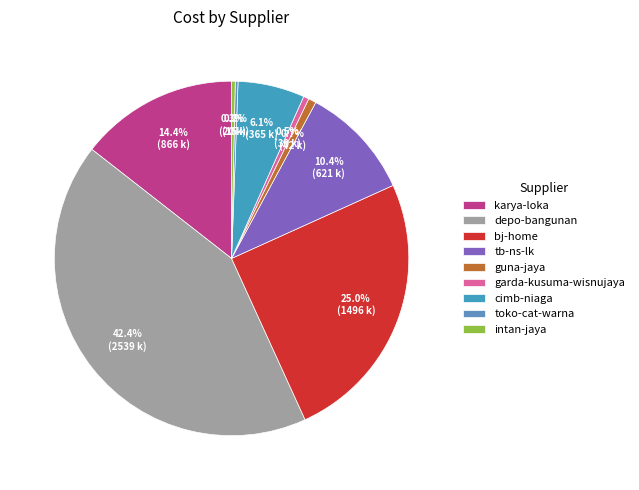

How many slices are in this pie chart?

9